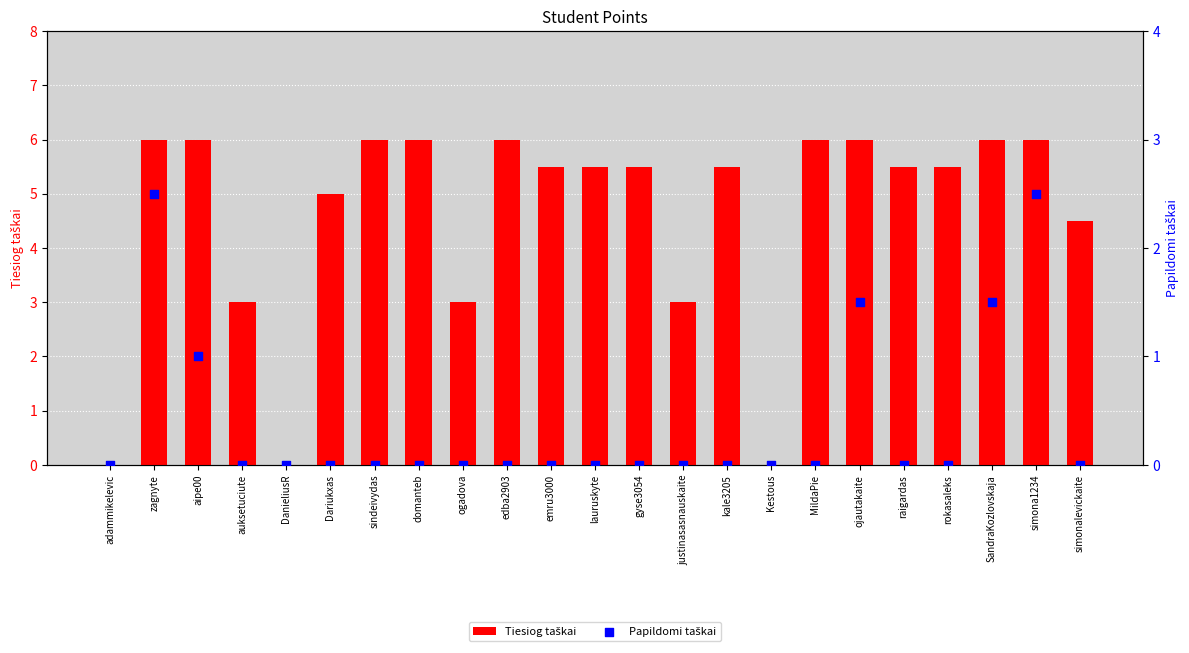

At how many categories does at least one series exceed 0?

20